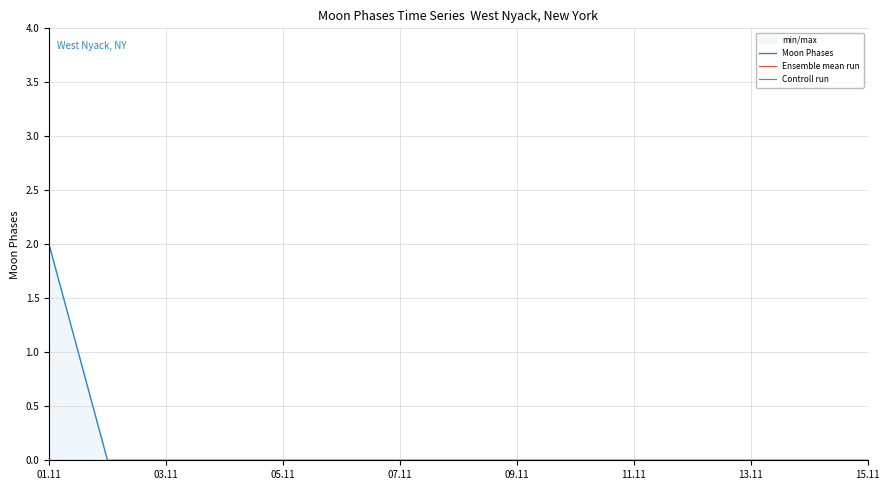

True or false: Moon Phases has more than 1 interior local peaks.

False